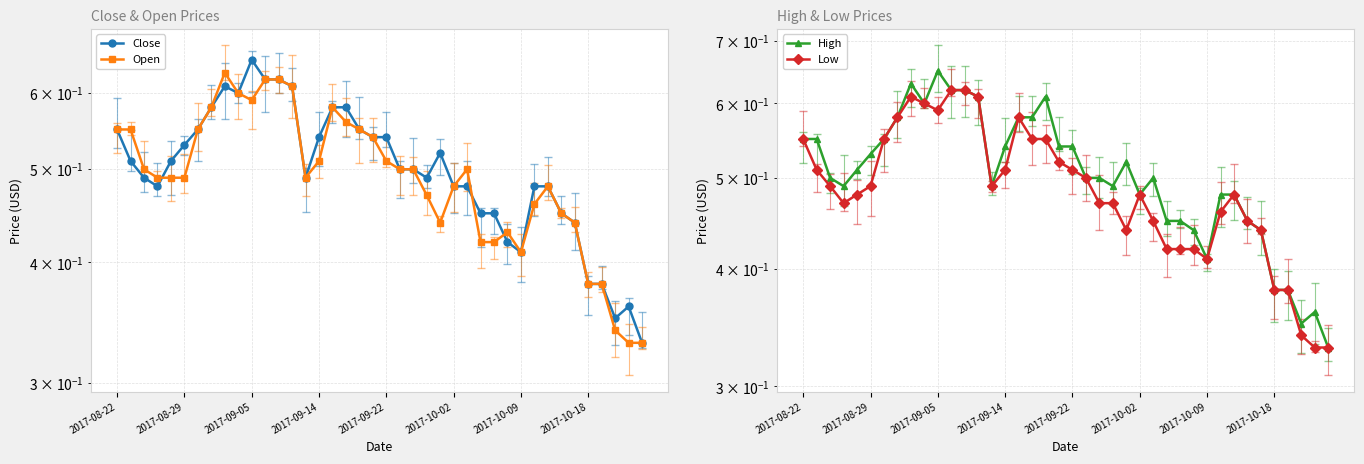

After their last crossing, which series has the higher values: Close or Open?

Open